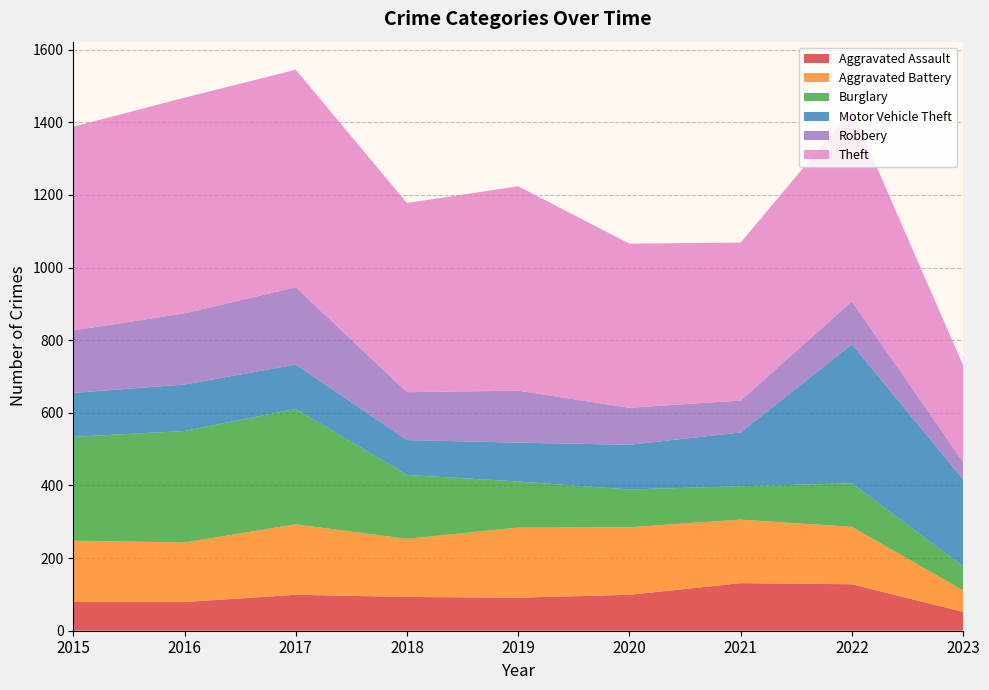

Reading left to right, what are all the values shown in this chart?

Aggravated Assault: 2015=79	2016=79	2017=99	2018=93	2019=91	2020=99	2021=131	2022=128	2023=52
Aggravated Battery: 2015=169	2016=164	2017=194	2018=160	2019=193	2020=186	2021=175	2022=158	2023=59
Burglary: 2015=286	2016=307	2017=318	2018=176	2019=127	2020=104	2021=92	2022=120	2023=66
Motor Vehicle Theft: 2015=121	2016=128	2017=122	2018=96	2019=107	2020=123	2021=148	2022=383	2023=240
Robbery: 2015=172	2016=196	2017=213	2018=132	2019=143	2020=102	2021=88	2022=118	2023=48
Theft: 2015=561	2016=594	2017=599	2018=521	2019=563	2020=452	2021=435	2022=527	2023=266